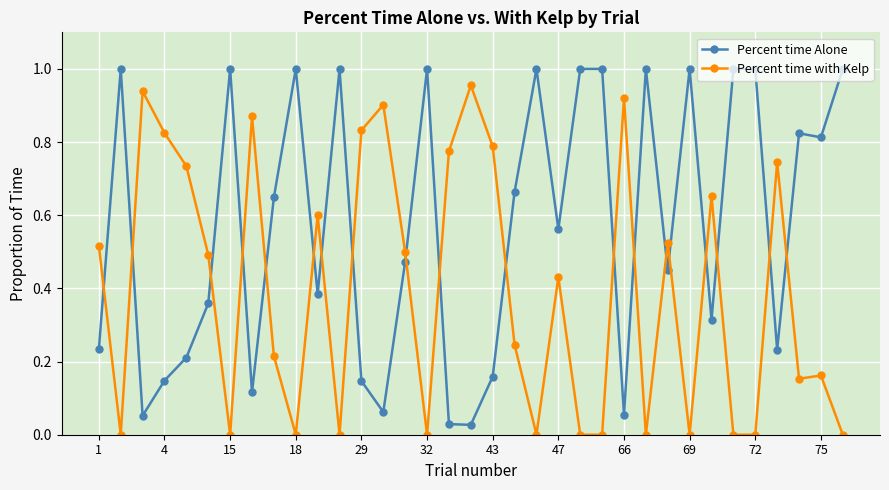

How many times do Percent time with Kelp and Percent time Alone cross each other?

19